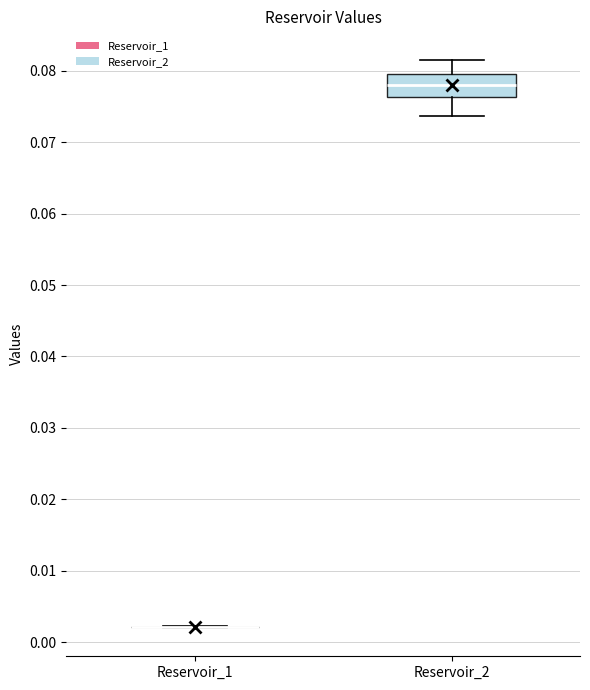

Which box is the tallest, from its lower edge to its upper edge?

Reservoir_2